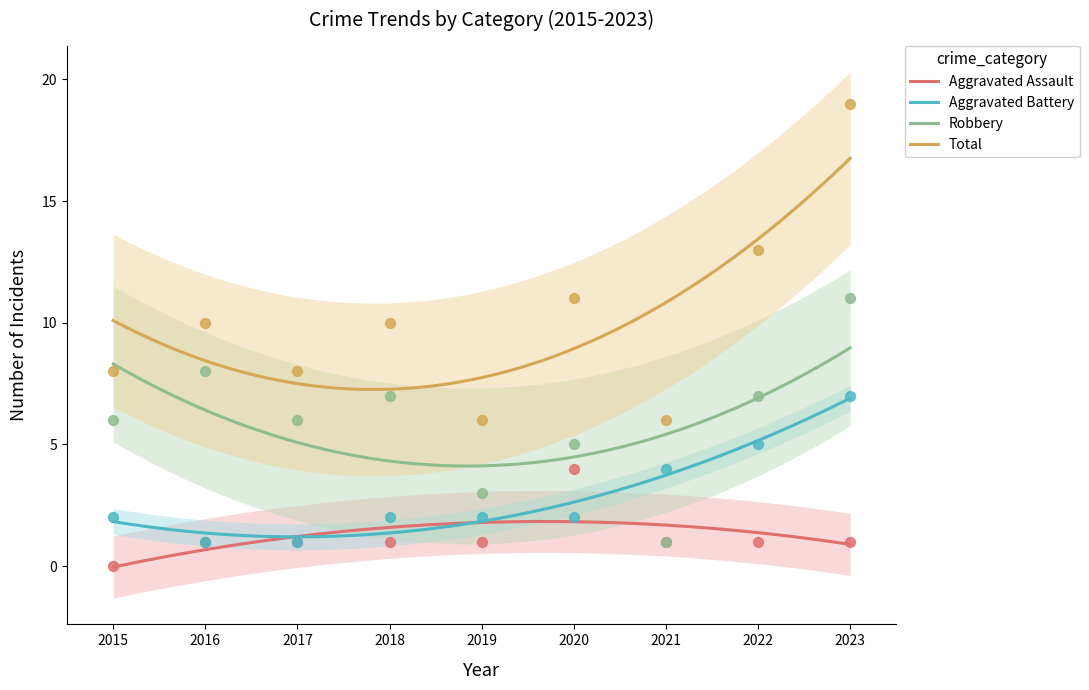

Which series reaches the minimum Y coordinate?

Aggravated Assault